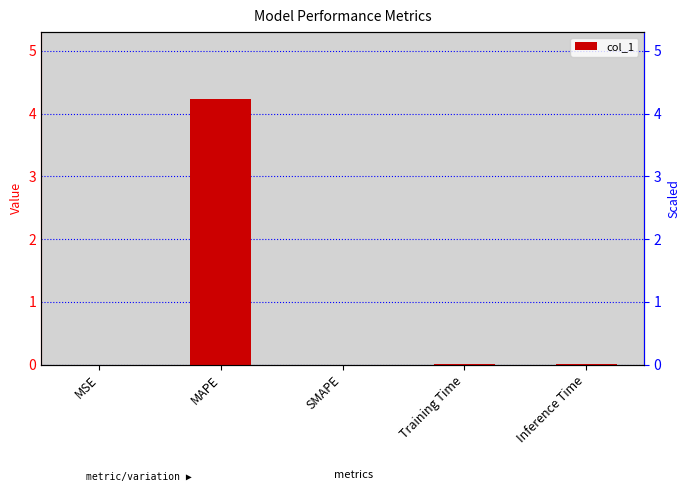

What is the label of the 3rd bar from the left?

SMAPE